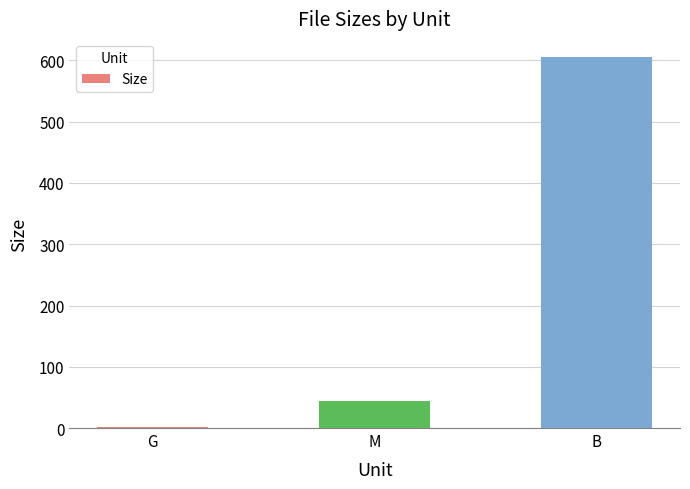

What is the change in value from G to B?

+603.6